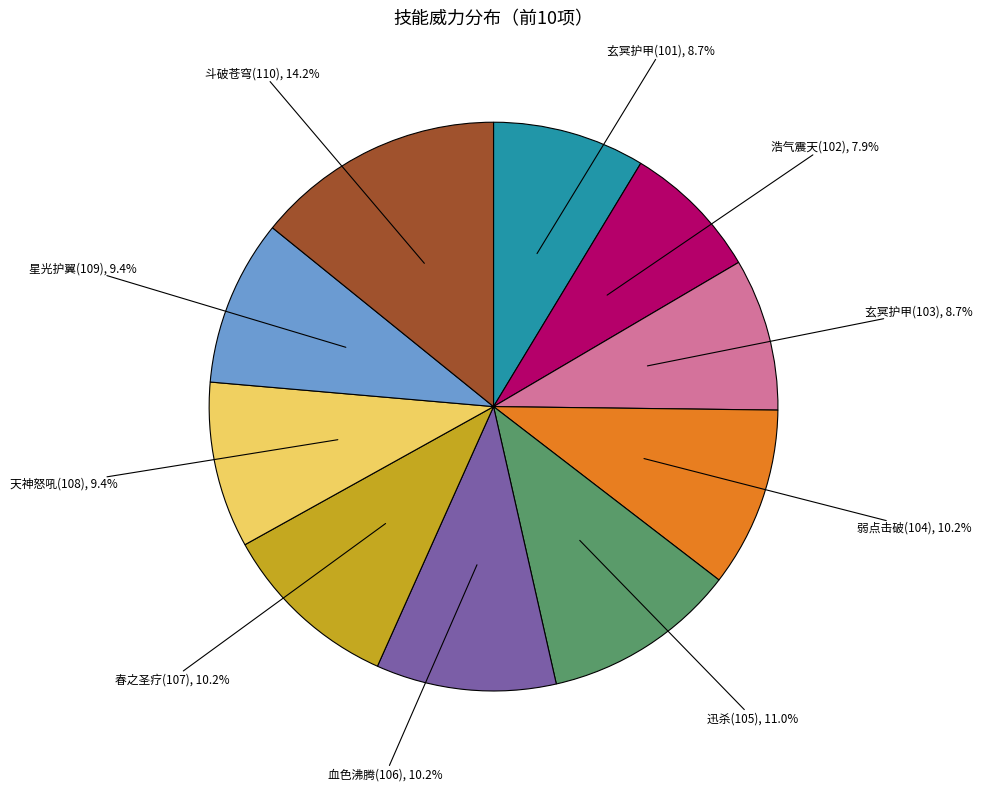

Count the number of slices in the pie.

10